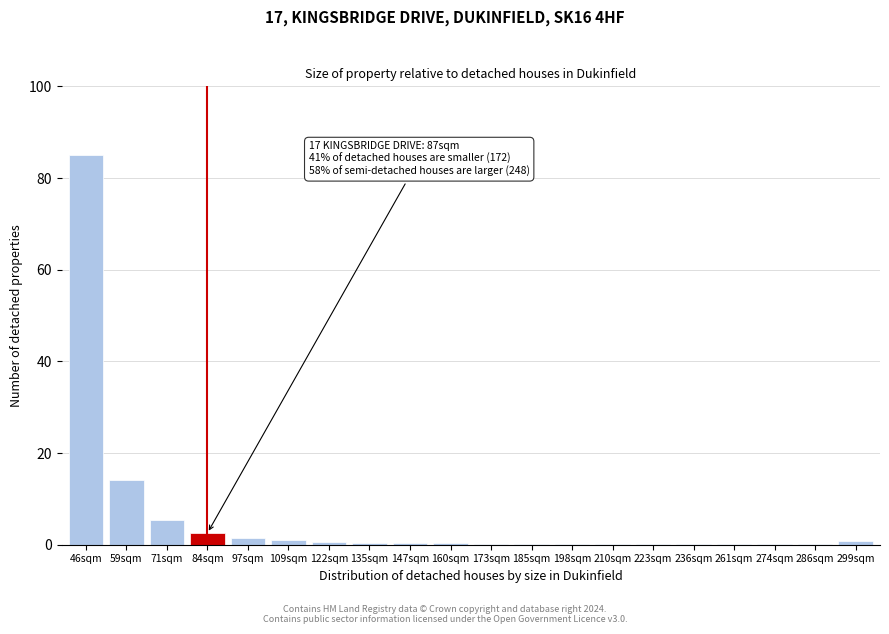

What is the greatest value displayed?

85.0